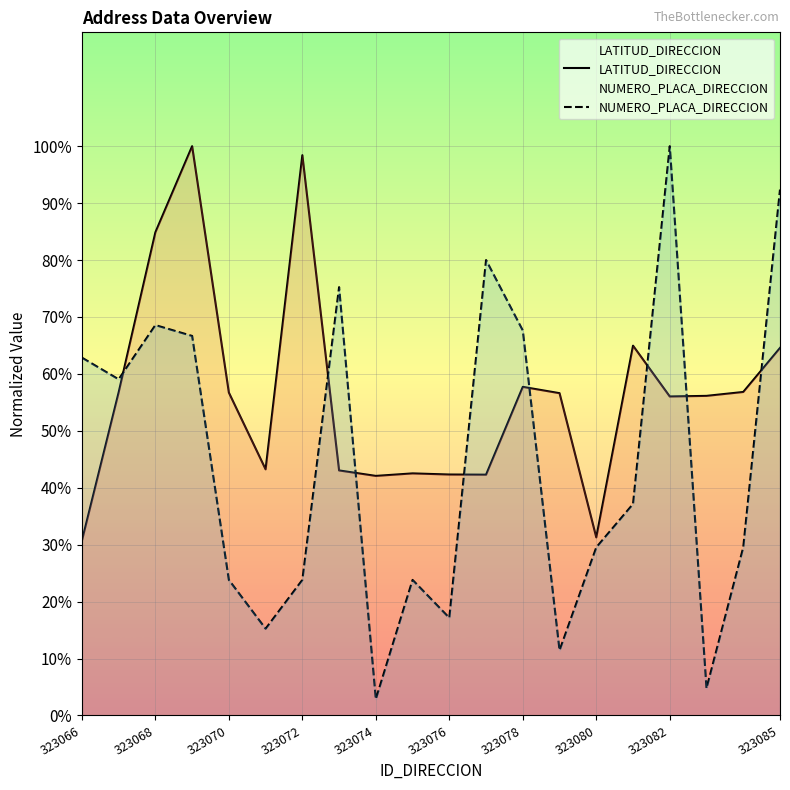

What is the total value across all series at 323074?

44.9